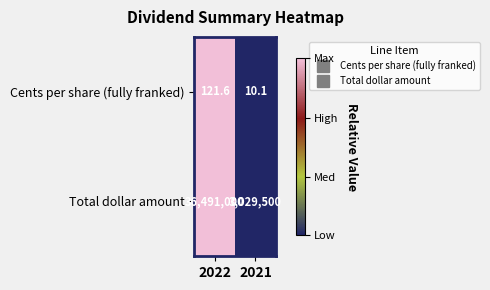

Which series changed the most between 2022 and 2021?

Total dollar amount